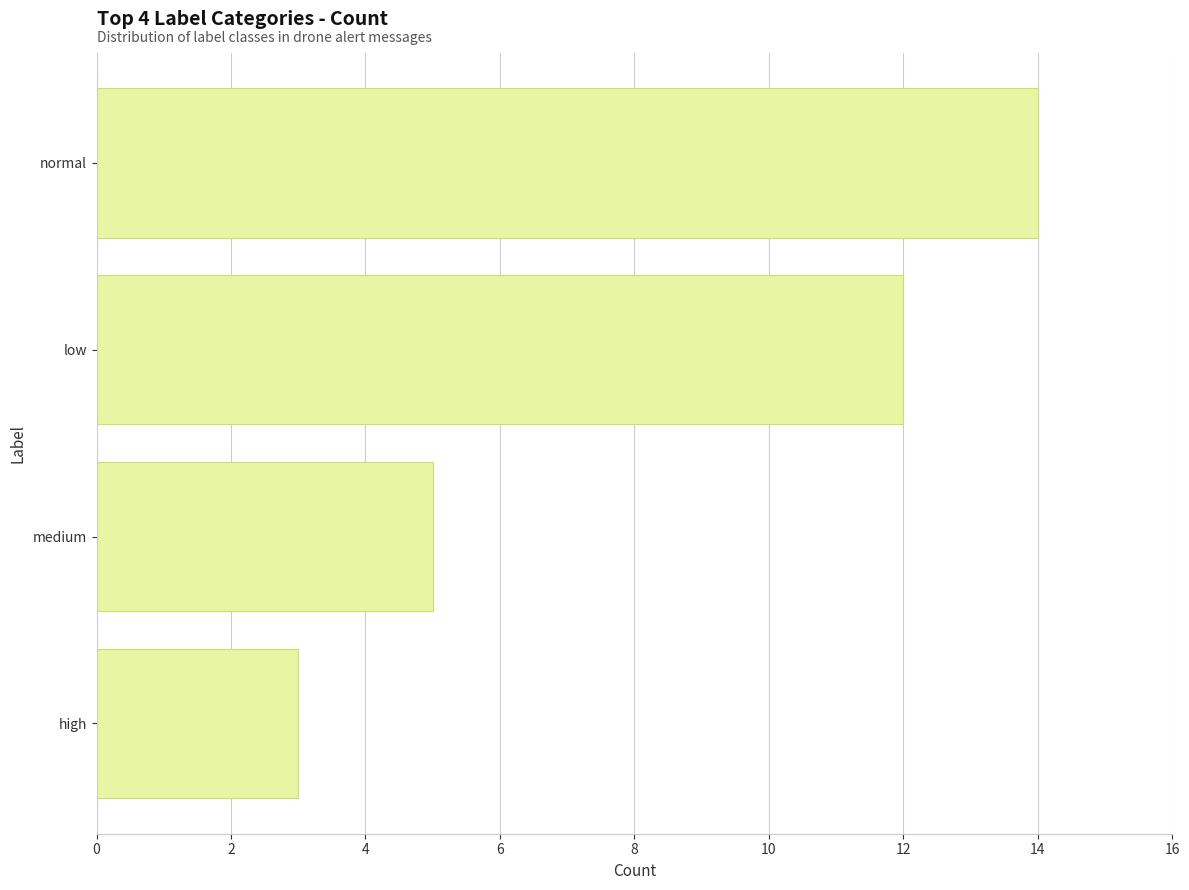

What is the change in value from low to high?

-9